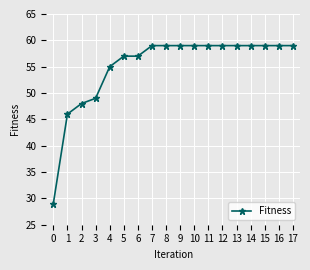

What is the sum of all values?

990